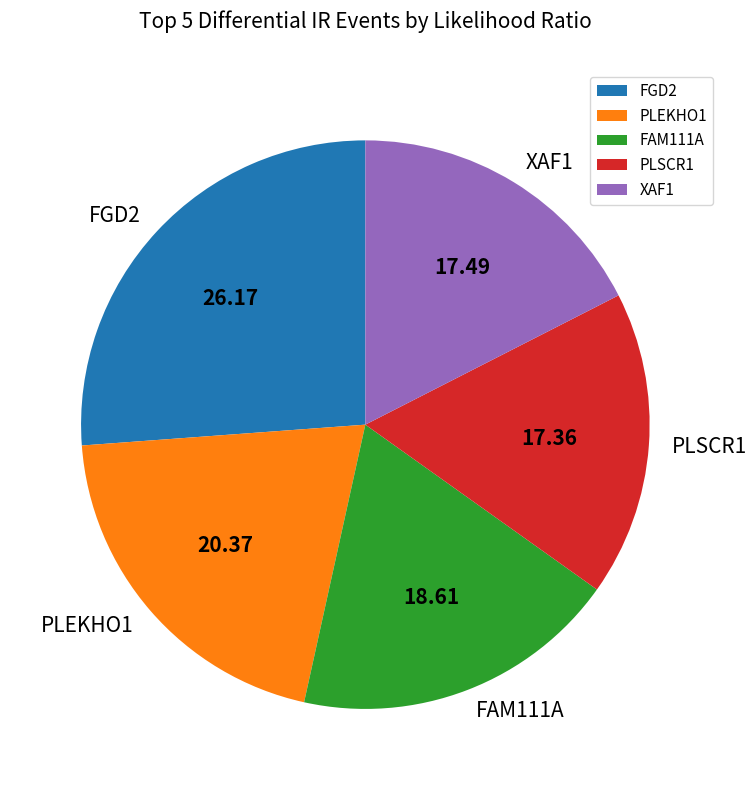

Approximately how many times larger is the value at FAM111A compared to PLEKHO1?

0.9